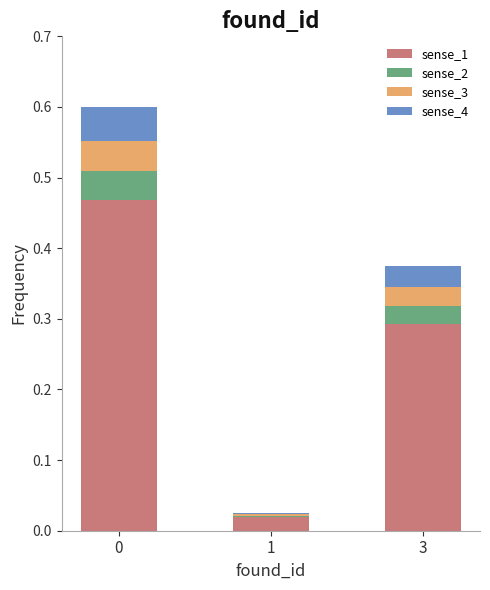

Which series changed the most between 0 and 3?

sense_1